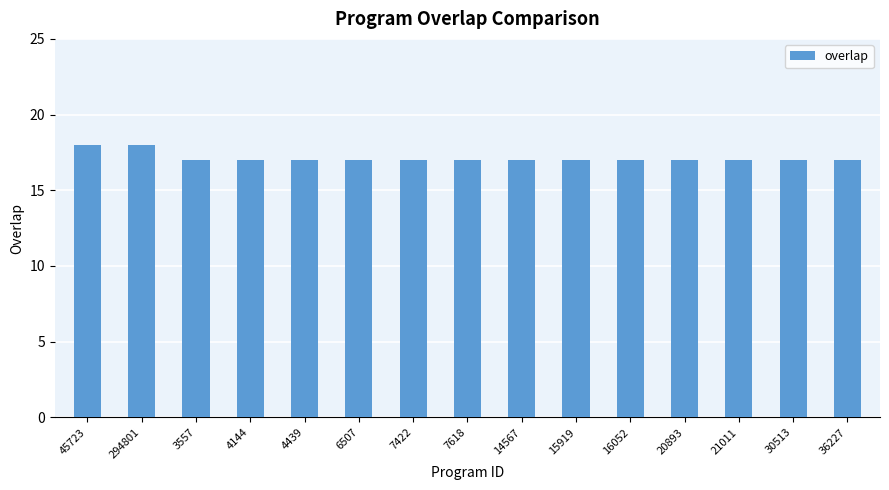

Count the number of data series in this chart.

1